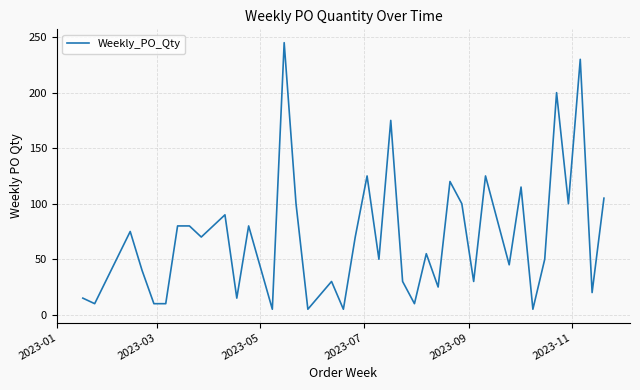

What is the difference between the maximum and minimum values?

240